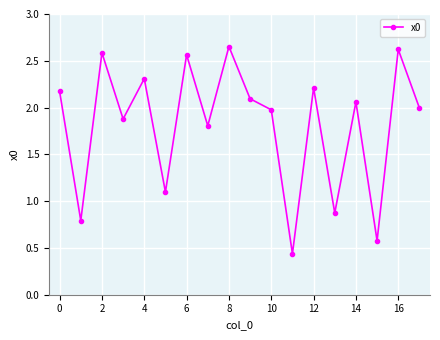

What is the value of the 5th point from the left?

2.3